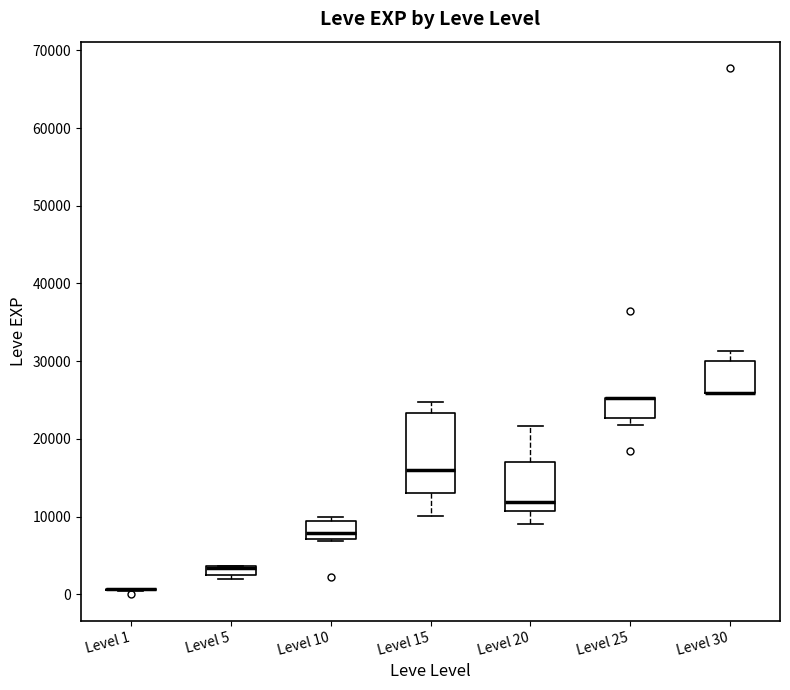

Which box is the tallest, from its lower edge to its upper edge?

Level 15